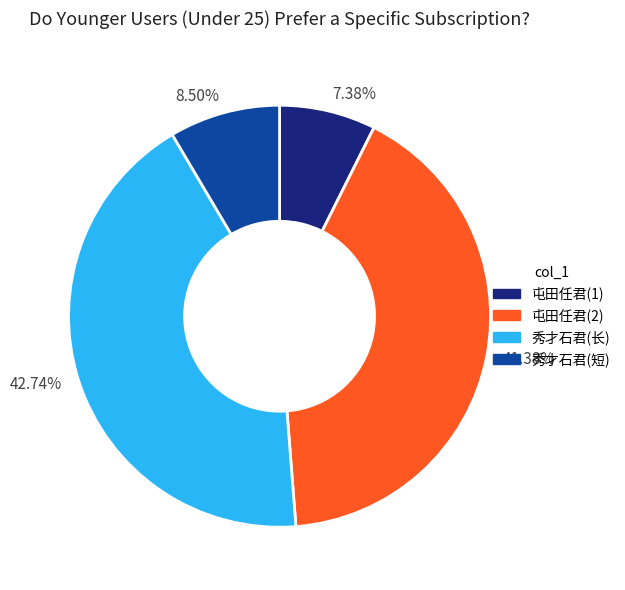

What is the ratio of the value at 41.38% to the value at 42.74%?

1.0